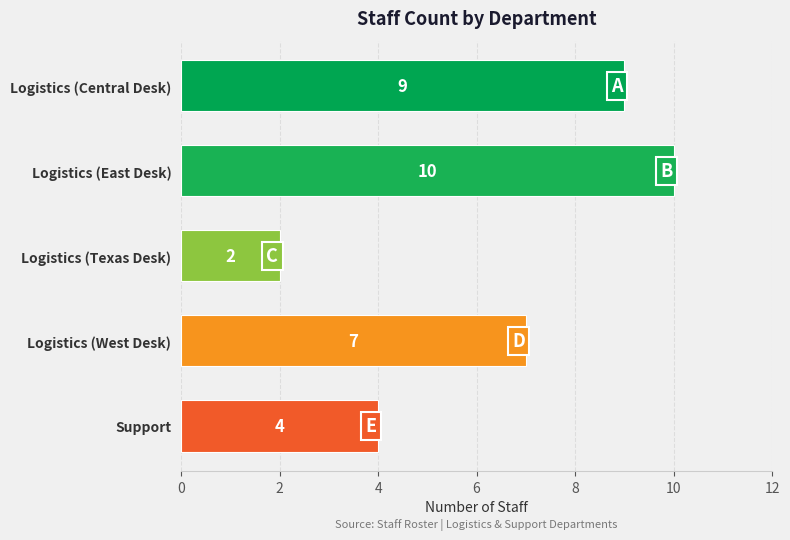

Is it true that the value at Logistics (Texas Desk) is 3?

False